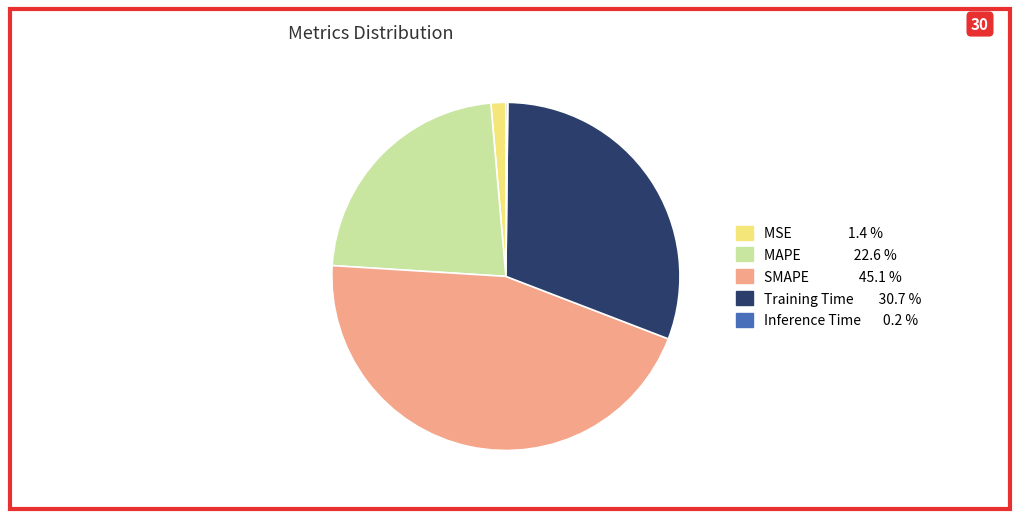

True or false: MAPE accounts for 23% of the total.

True